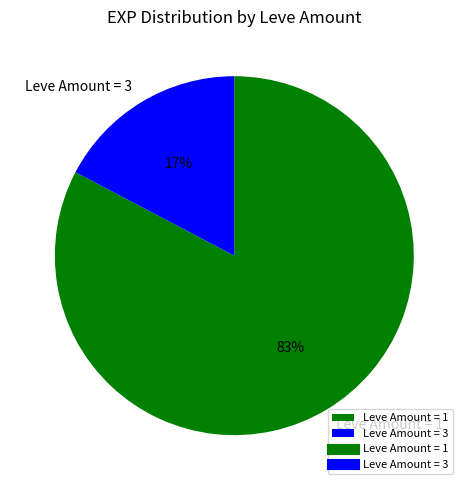

What is the largest slice in the pie chart?

Leve Amount = 1